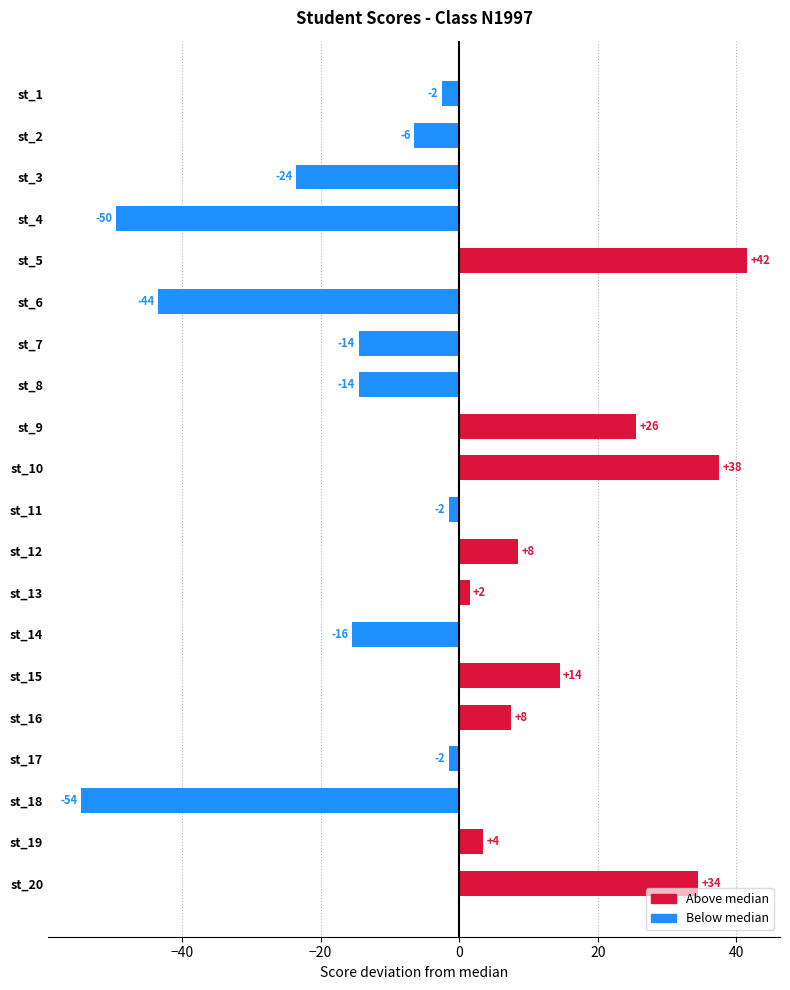

What is the greatest value displayed?

41.5